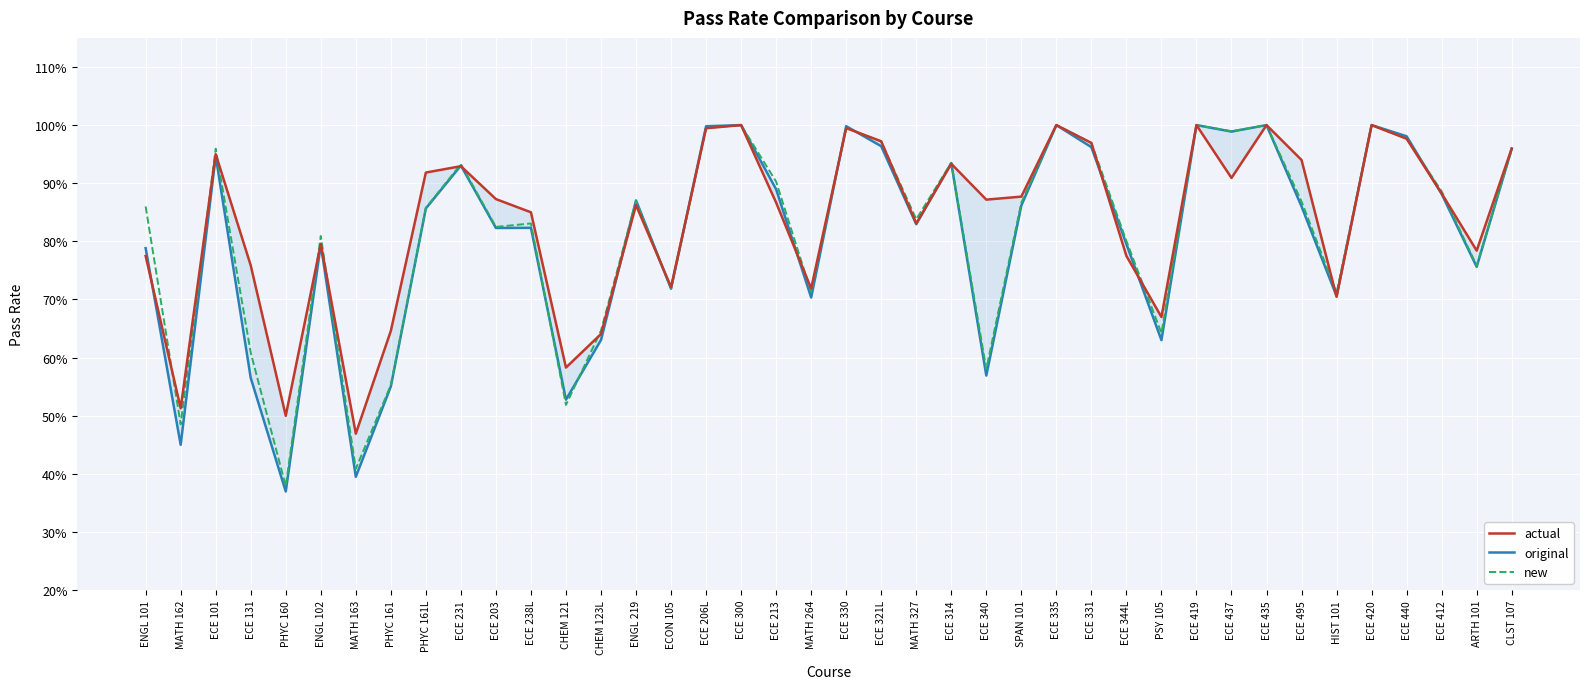

At which label is actual closest to 0?

MATH 163